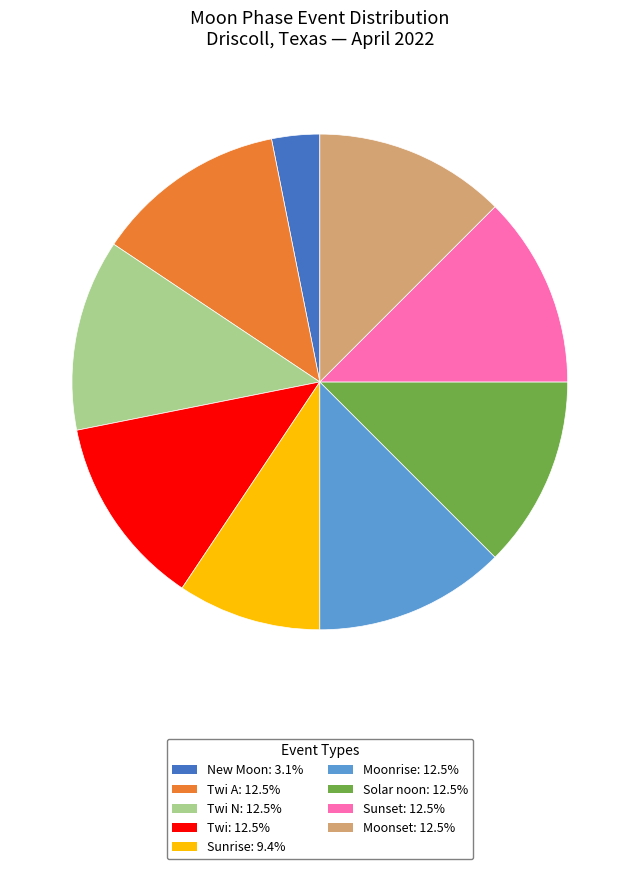

How many slices are in this pie chart?

9